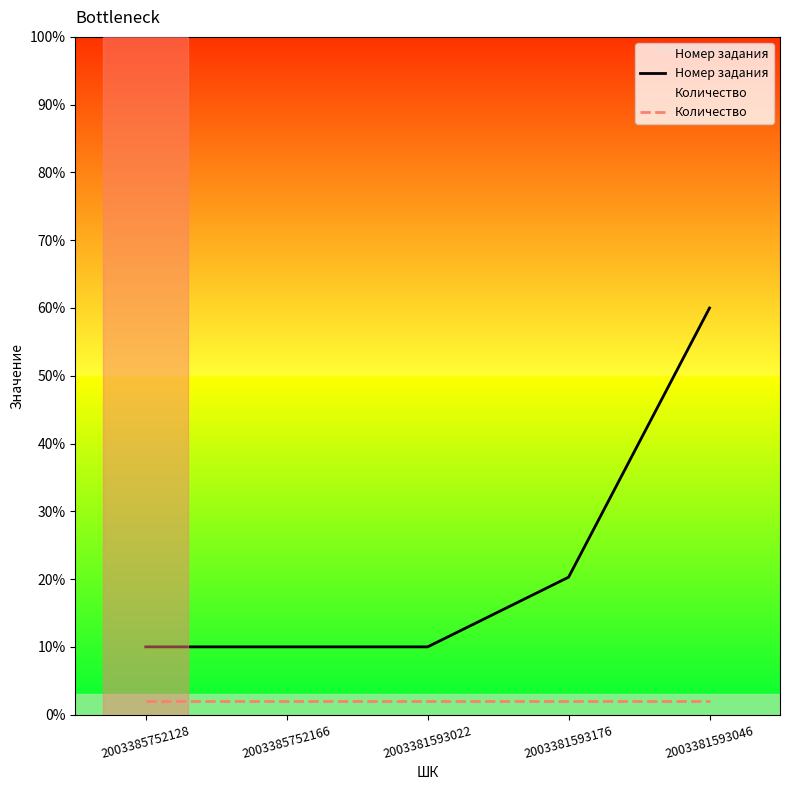

The Количество series shows 0.7 at 2003385752166. True or false?

False